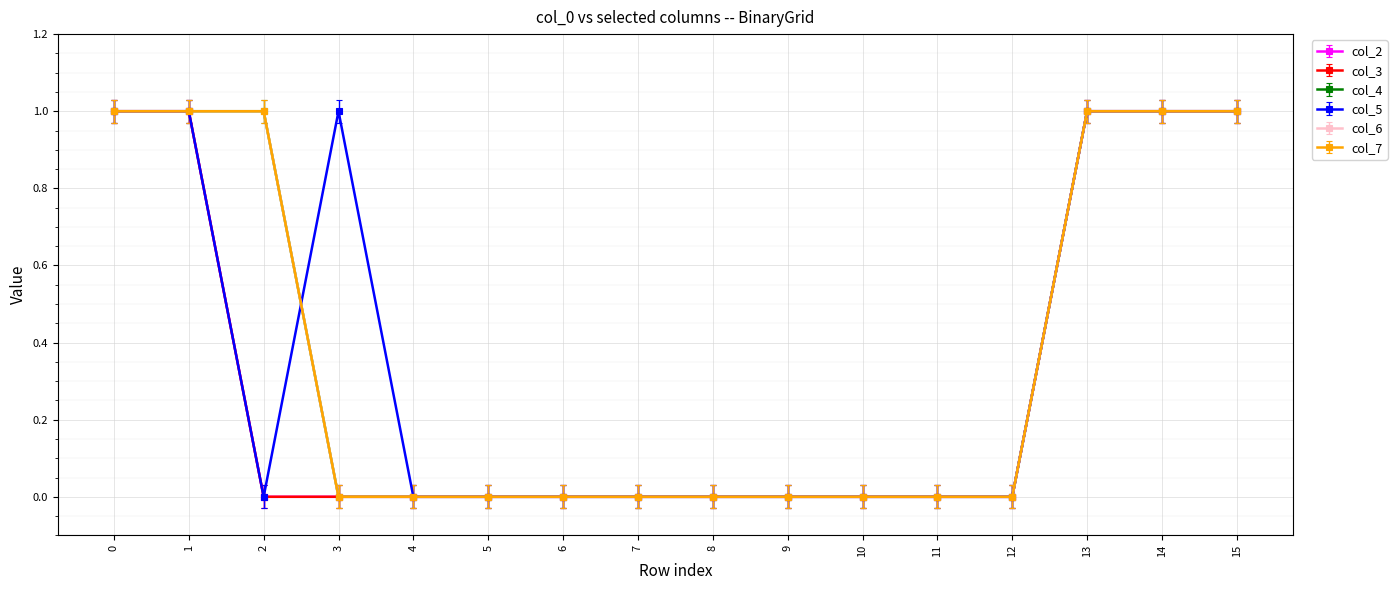

The value of col_3 at 4 is -0.0. True or false?

False